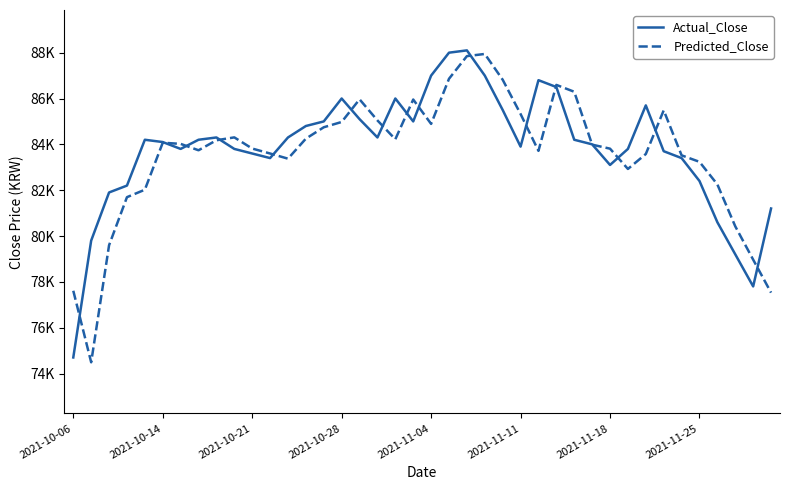

How many intersections are there between Predicted_Close and Actual_Close?

17